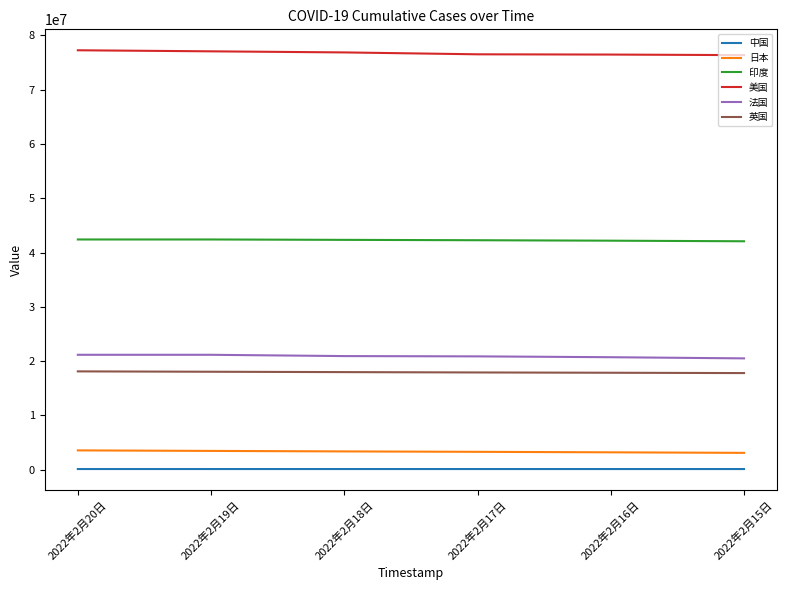

True or false: 英国 and 中国 intersect in this chart.

False